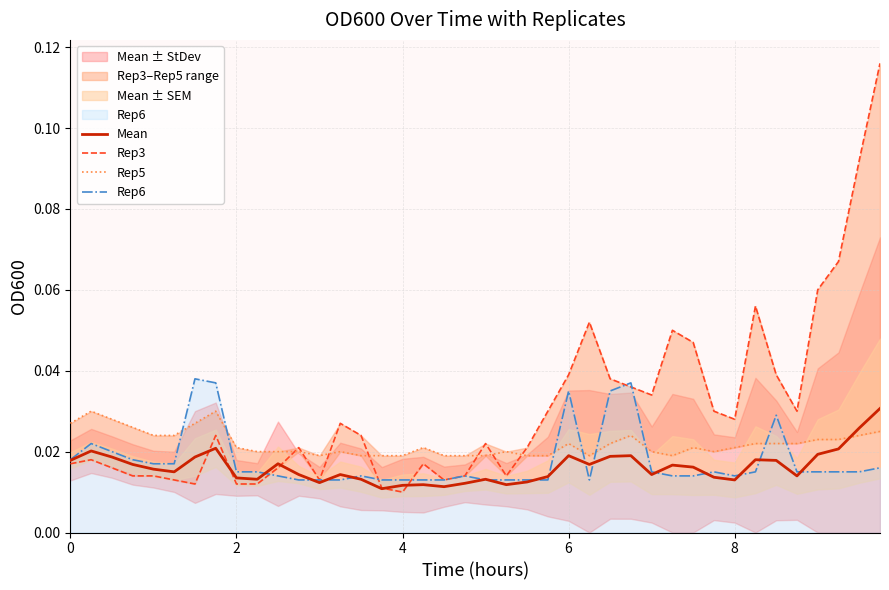

Reading left to right, what are all the values shown in this chart?

Mean: 0.0	0.0	0.0	0.0	0.0	0.0	0.0	0.0	0.0	0.0	0.0	0.0	0.0	0.0	0.0	0.0	0.0	0.0	0.0	0.0	0.0	0.0	0.0	0.0	0.0	0.0	0.0	0.0	0.0	0.0	0.0	0.0	0.0	0.0	0.0	0.0	0.0	0.0	0.0	0.0
Rep3: 0.0	0.0	0.0	0.0	0.0	0.0	0.0	0.0	0.0	0.0	0.0	0.0	0.0	0.0	0.0	0.0	0.0	0.0	0.0	0.0	0.0	0.0	0.0	0.0	0.0	0.1	0.0	0.0	0.0	0.1	0.0	0.0	0.0	0.1	0.0	0.0	0.1	0.1	0.1	0.1
Rep5: 0.0	0.0	0.0	0.0	0.0	0.0	0.0	0.0	0.0	0.0	0.0	0.0	0.0	0.0	0.0	0.0	0.0	0.0	0.0	0.0	0.0	0.0	0.0	0.0	0.0	0.0	0.0	0.0	0.0	0.0	0.0	0.0	0.0	0.0	0.0	0.0	0.0	0.0	0.0	0.0
Rep6: 0.0	0.0	0.0	0.0	0.0	0.0	0.0	0.0	0.0	0.0	0.0	0.0	0.0	0.0	0.0	0.0	0.0	0.0	0.0	0.0	0.0	0.0	0.0	0.0	0.0	0.0	0.0	0.0	0.0	0.0	0.0	0.0	0.0	0.0	0.0	0.0	0.0	0.0	0.0	0.0